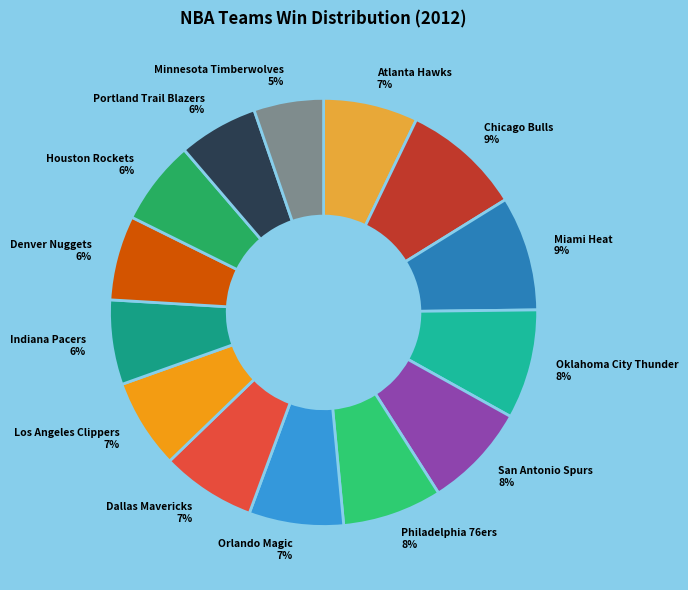

Approximately how many times larger is the value at Indiana Pacers compared to Oklahoma City Thunder?

0.8